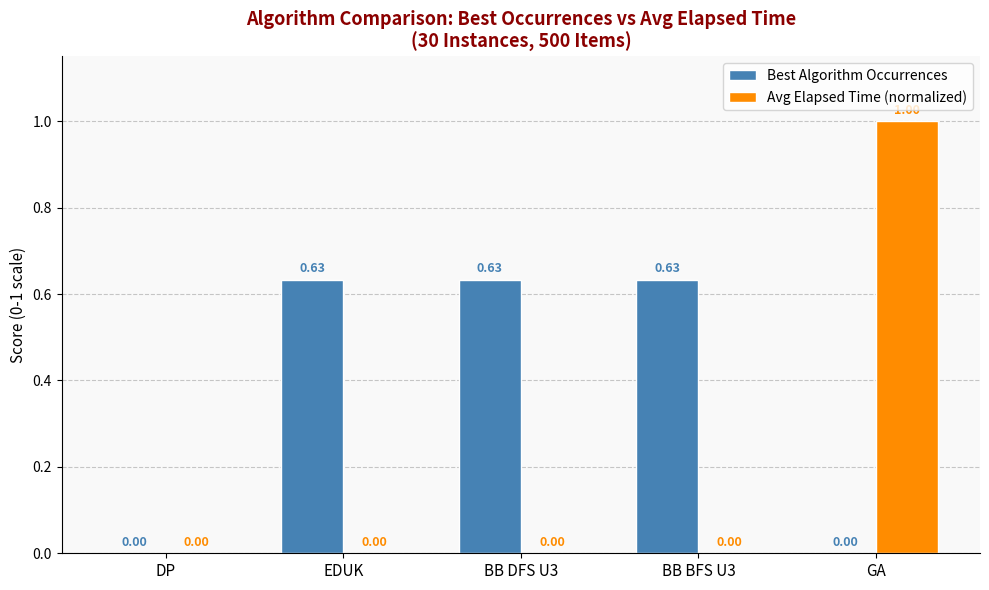

What is the sum of all Best Algorithm Occurrences values?

1.9